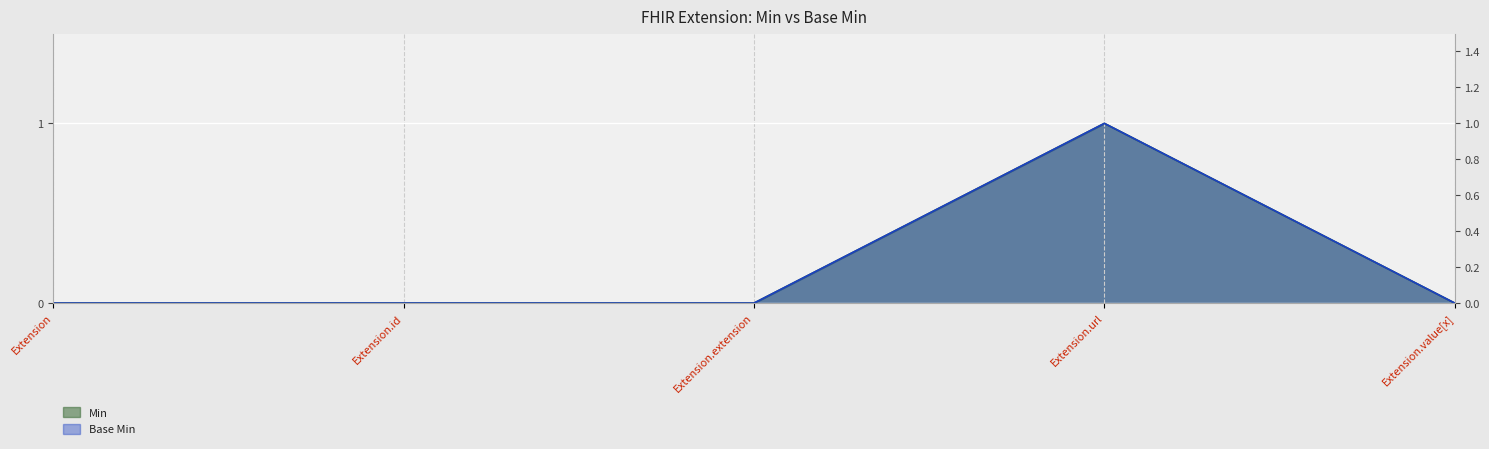

Reading left to right, list all the values displayed in this chart.

Min: Extension=0	Extension.id=0	Extension.extension=0	Extension.url=1	Extension.value[x]=0
Base Min: Extension=0	Extension.id=0	Extension.extension=0	Extension.url=1	Extension.value[x]=0